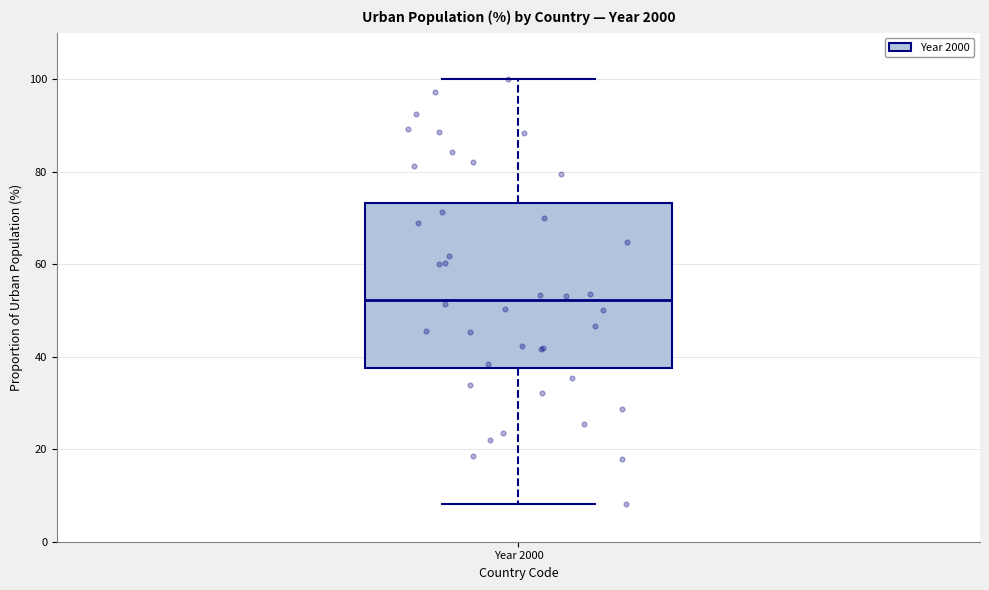

Read this box plot against the y-axis: the position of the median line, the range covered by the box, and the ends of both whiskers. The values are not printed on the chart, so give them approximately, as read against the axis.

median 52, box 38 to 74, whiskers 8 to 100